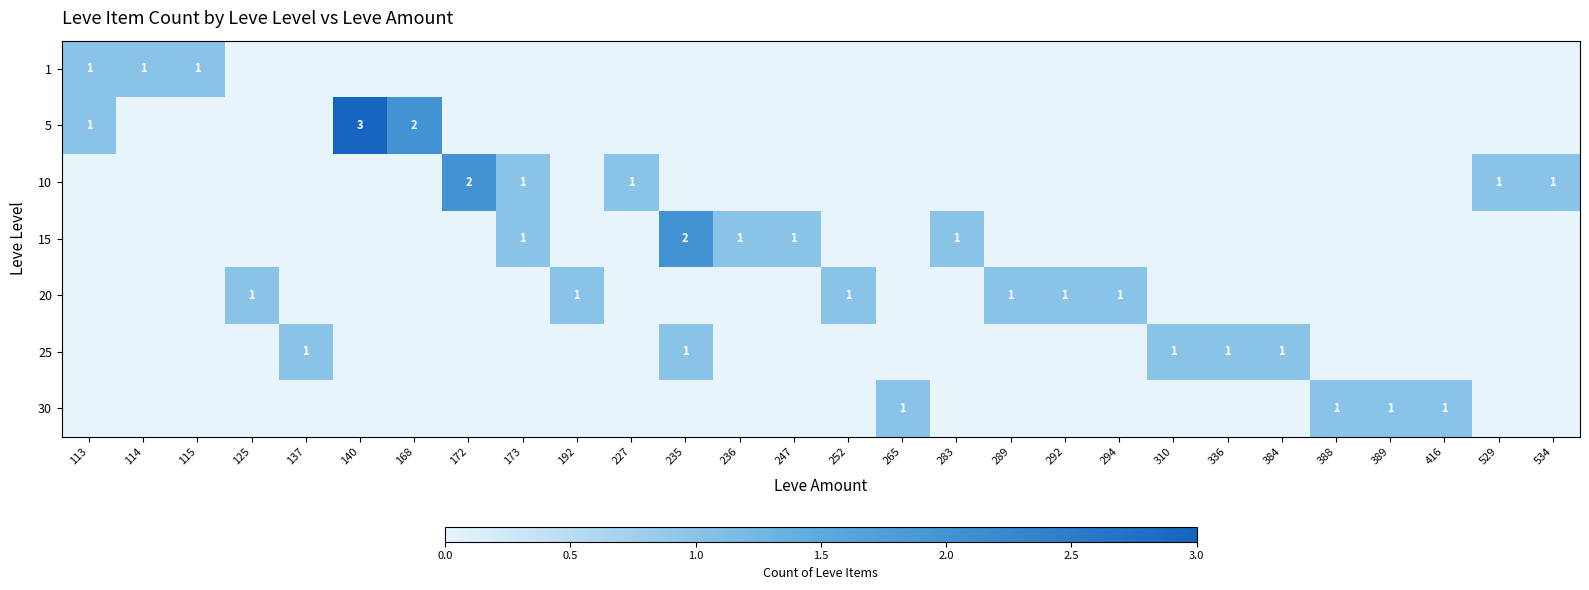

What is the highest value of the 25 series?

1